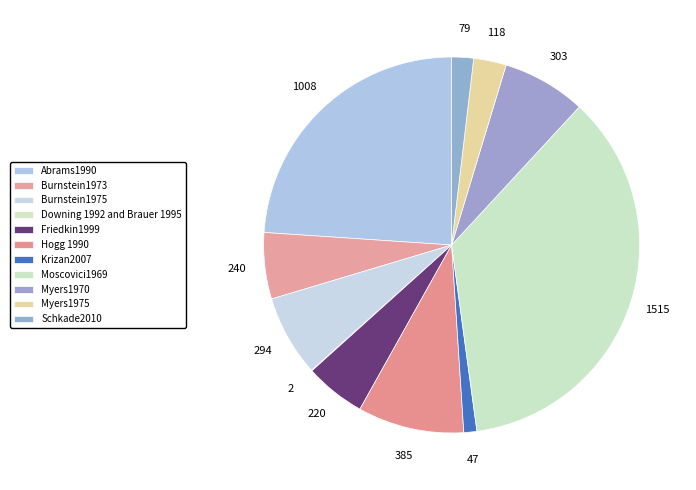

Does Abrams1990 represent more than half of the total?

No